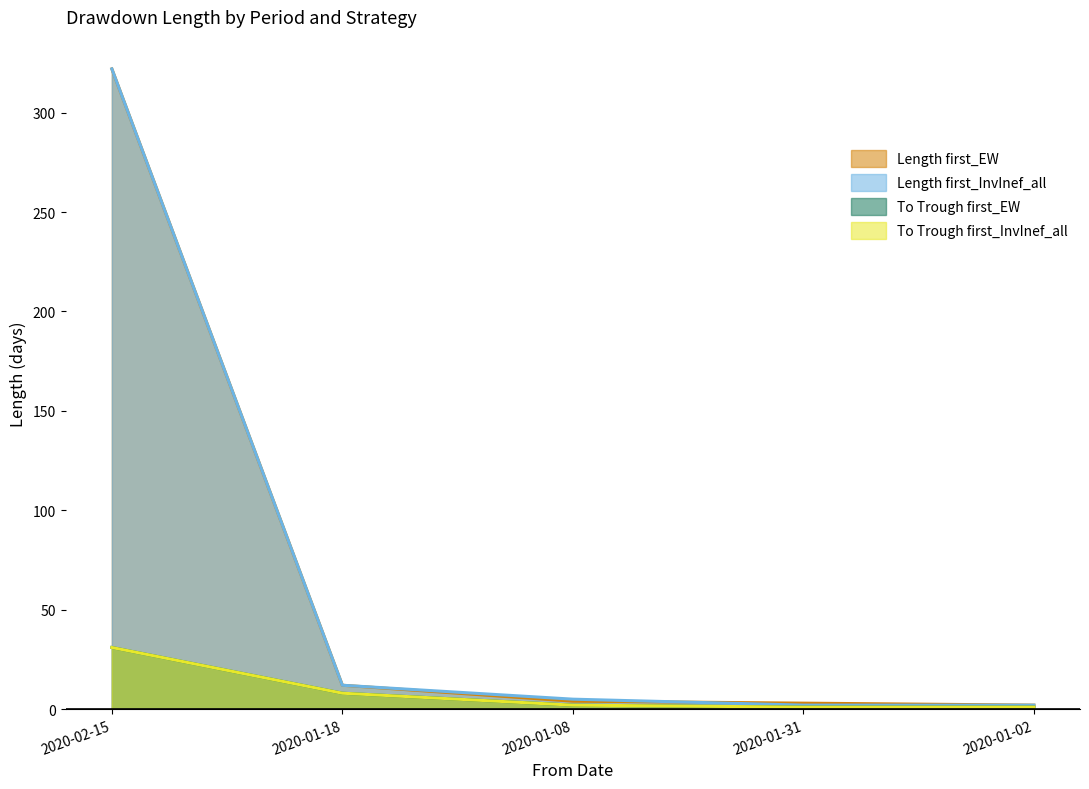

What position from the left is 2020-01-18?

2